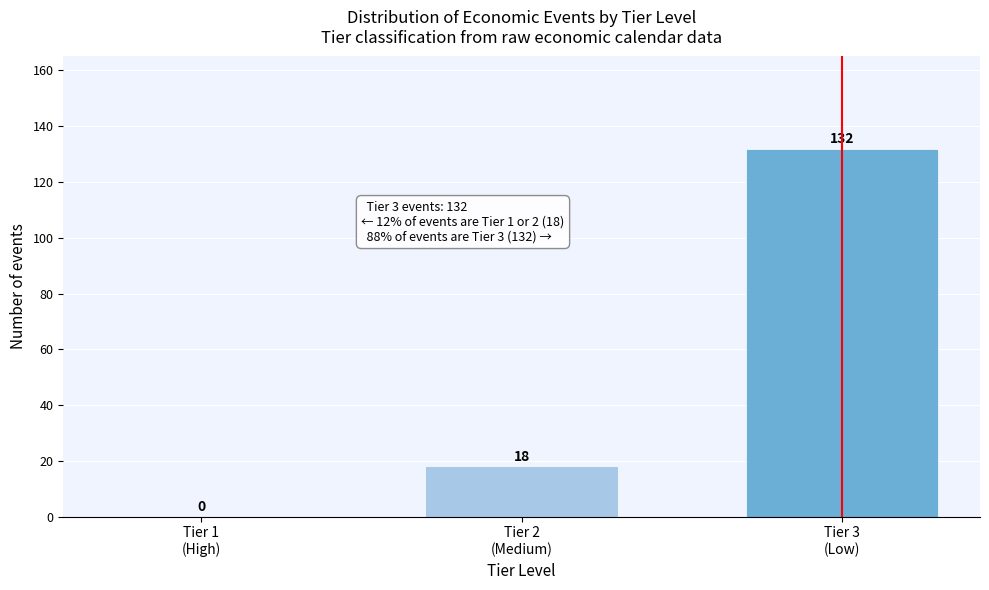

What is the maximum value shown in the chart?

132